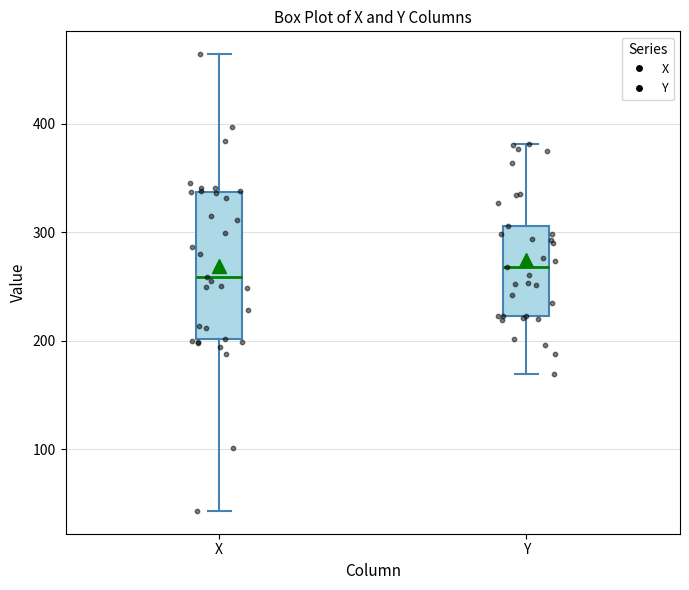

Where is the upper edge of the box for Y on the y-axis? The values are not printed on the chart, so give them approximately, as read against the axis.

310